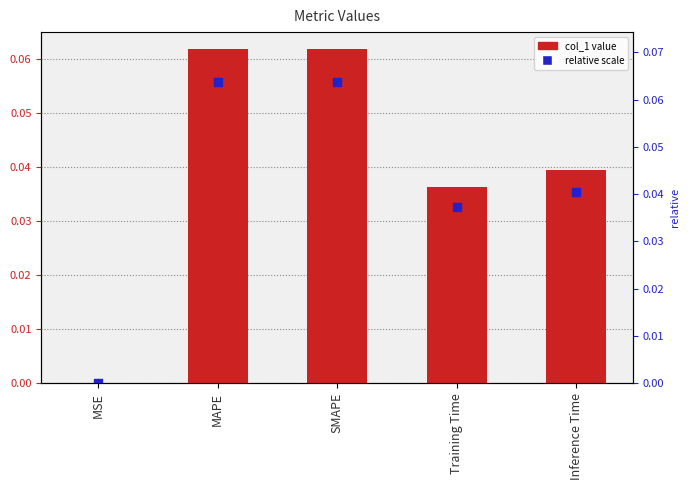

Is the value of relative scale at Inference Time greater than the value of col_1 value at MSE?

Yes